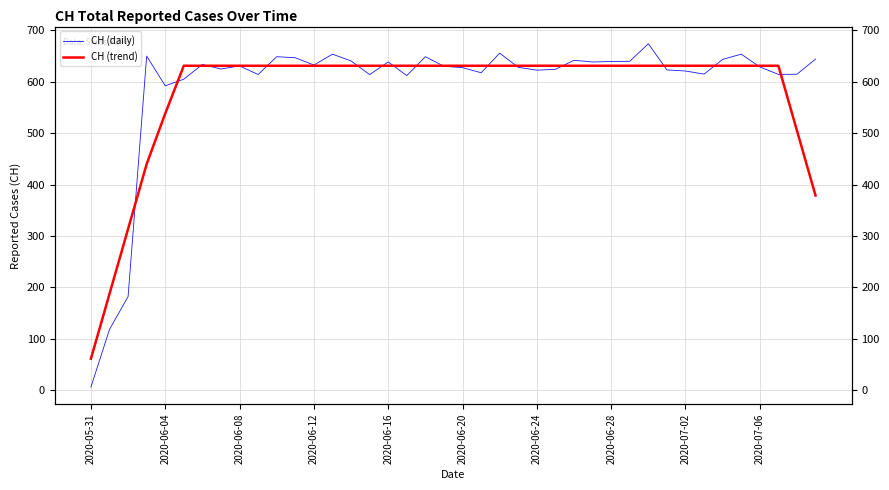

How many lines are shown in the chart?

2